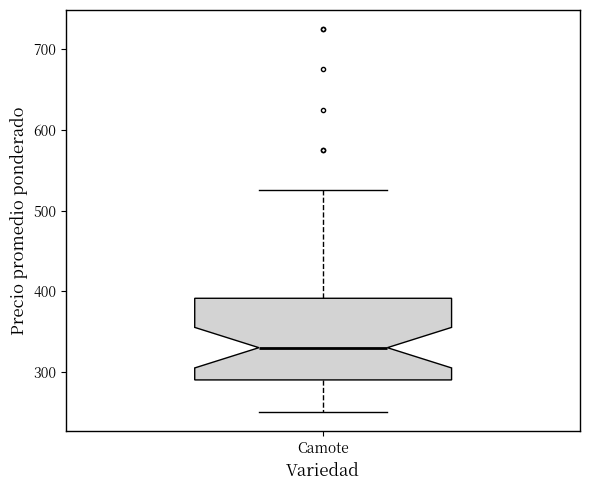

Read this box plot against the y-axis: the position of the median line, the range covered by the box, and the ends of both whiskers. The values are not printed on the chart, so give them approximately, as read against the axis.

median 330, box 290 to 390, whiskers 250 to 530